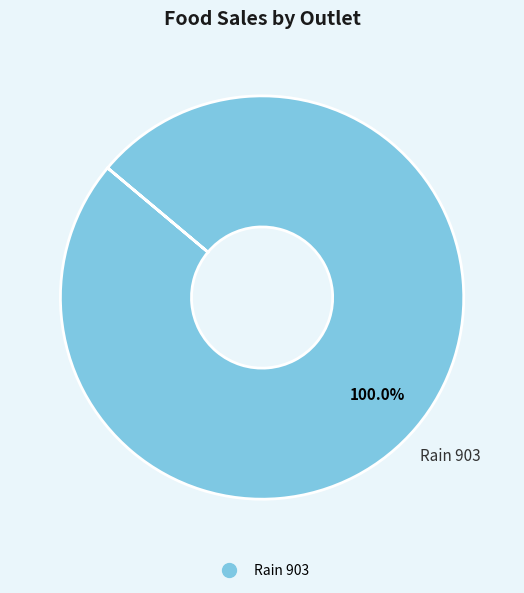

Does any single category account for the majority?

Yes